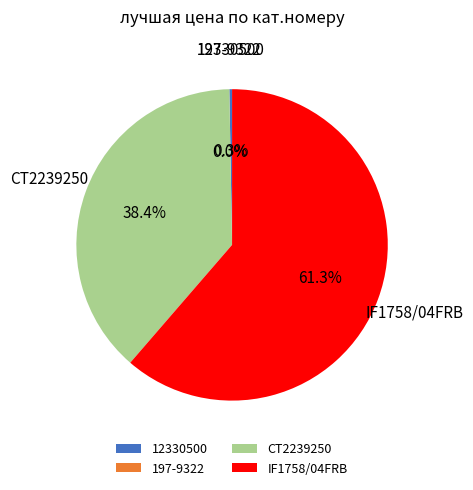

Which slice is the largest?

IF1758/04FRB